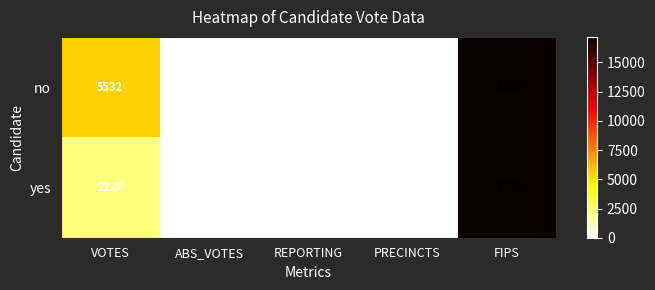

How many positive values does the no series have?

4